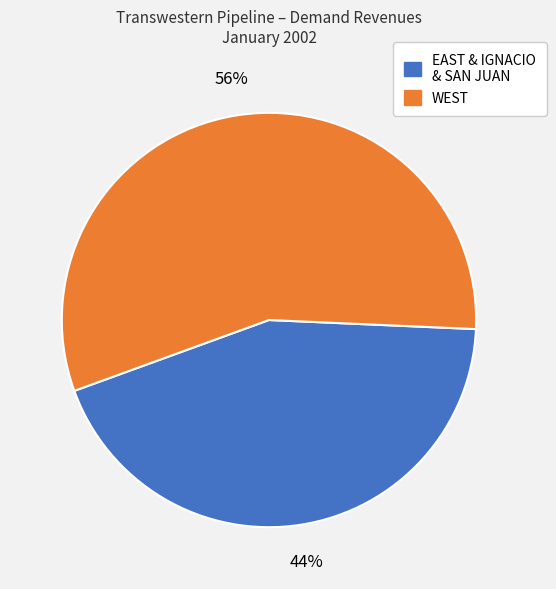

Does any single category account for the majority?

Yes